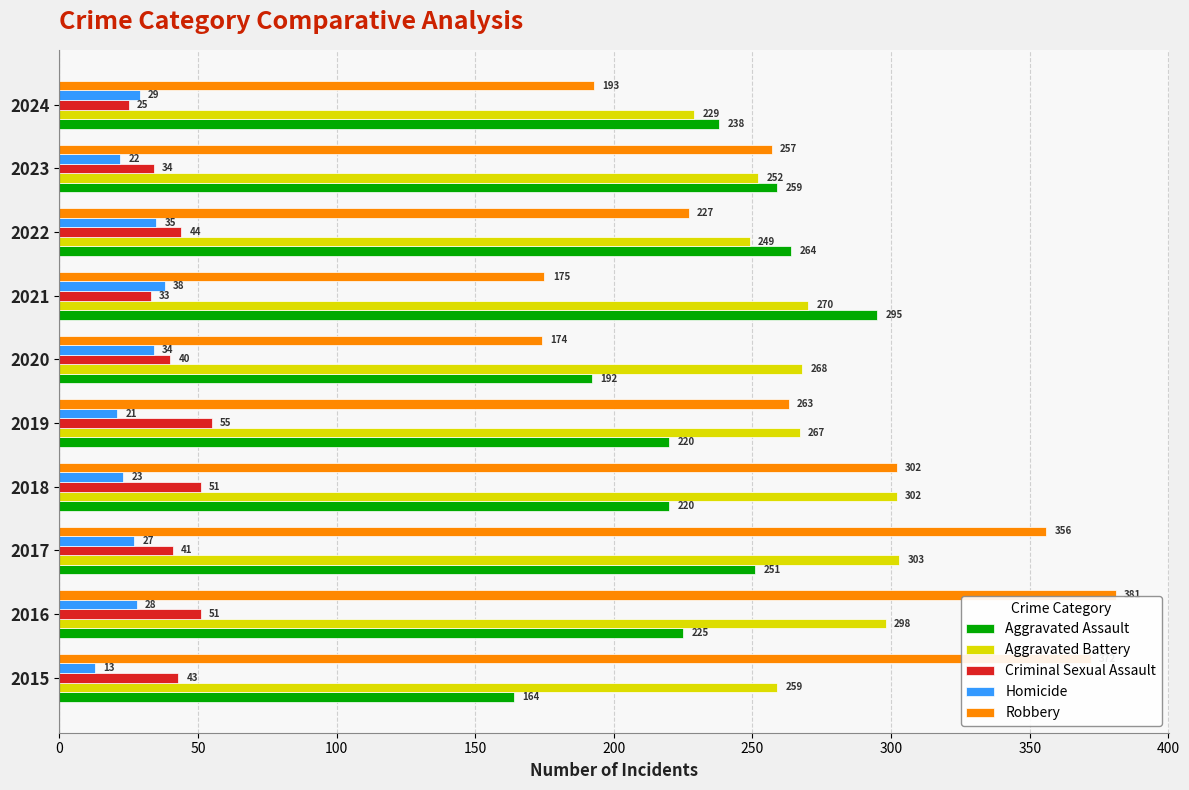

How many values in the Aggravated Assault series are below 238?

5